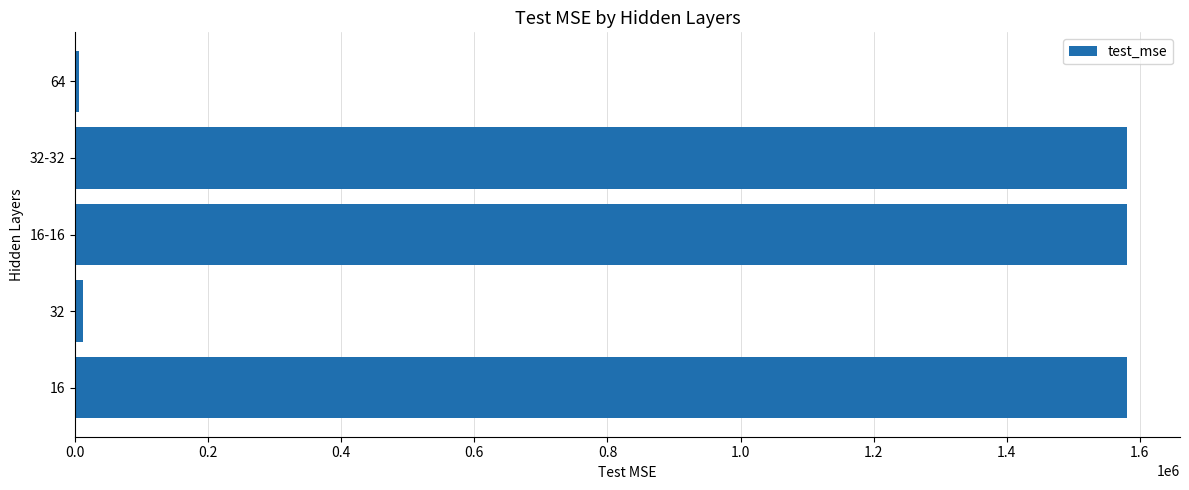

Is it true that the value at 16 is 1581228.9?

True